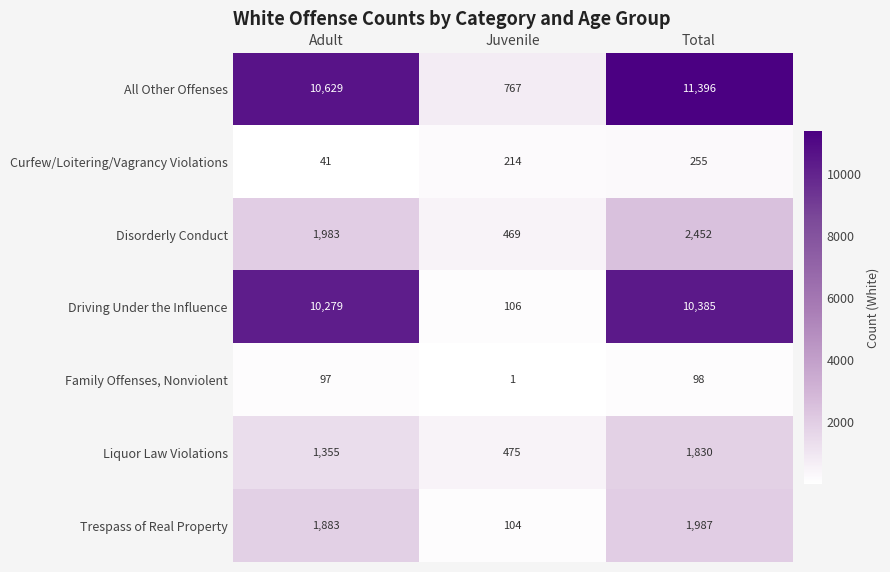

What is the sum of the Disorderly Conduct values at Juvenile and Adult?

2452